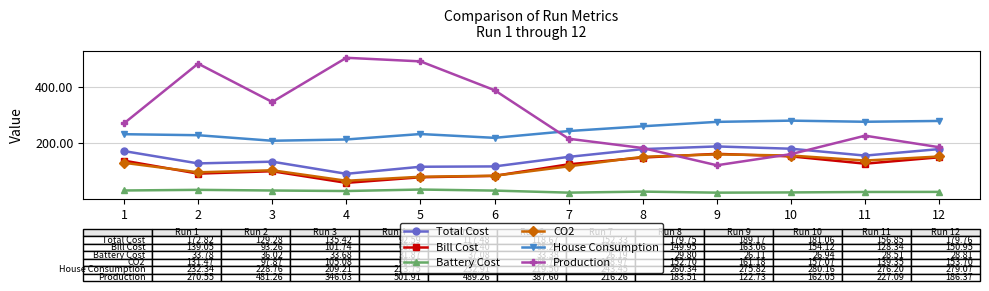

True or false: Total Cost and Battery Cost intersect in this chart.

False